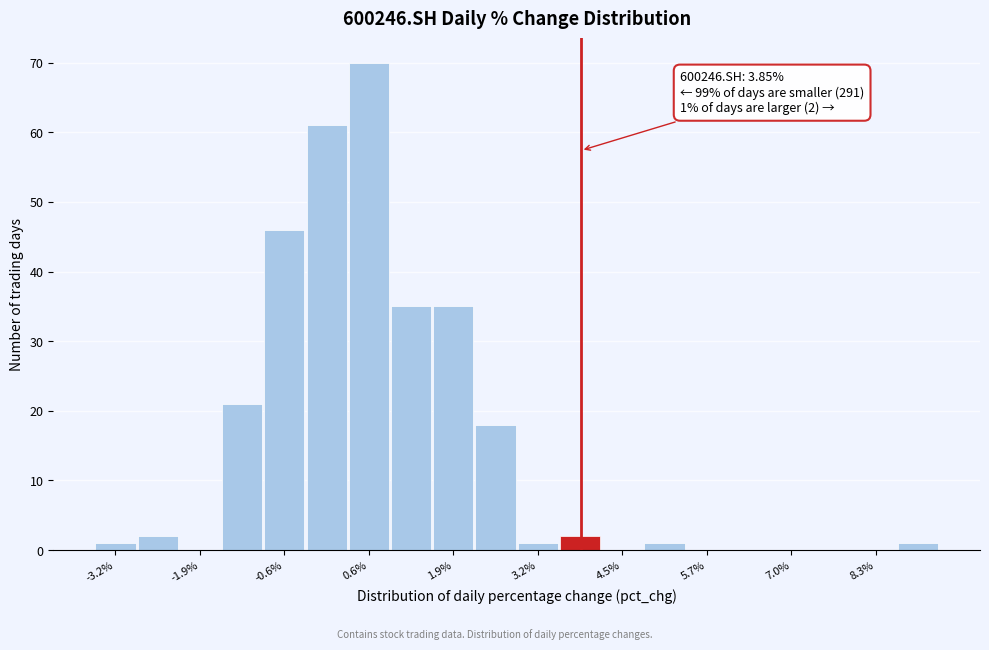

Read against the x-axis, roughly where is the centre of the tallest bar?

0.6